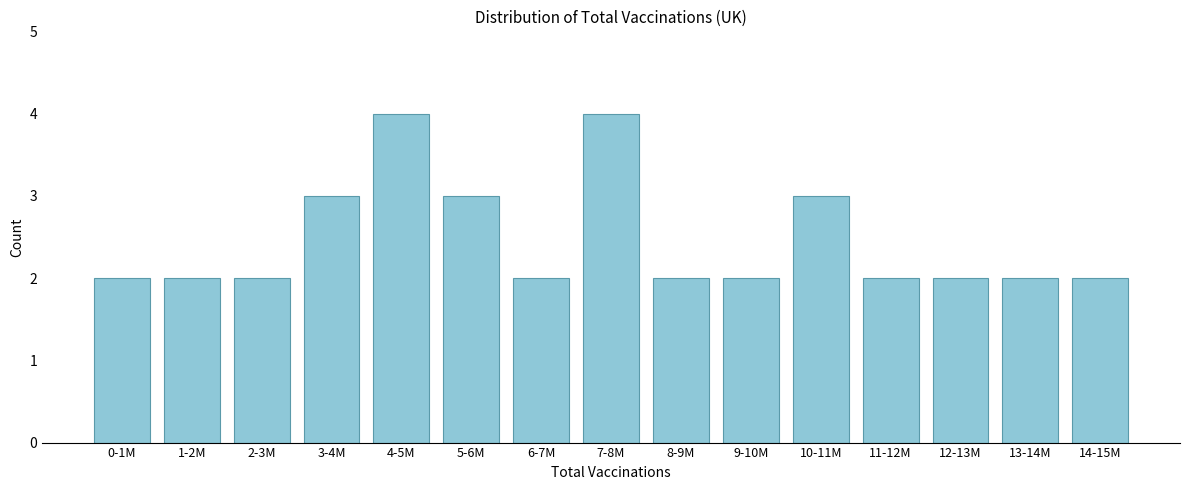

Reading left to right, transcribe all the data shown in this chart.

0-1M=2	1-2M=2	2-3M=2	3-4M=3	4-5M=4	5-6M=3	6-7M=2	7-8M=4	8-9M=2	9-10M=2	10-11M=3	11-12M=2	12-13M=2	13-14M=2	14-15M=2